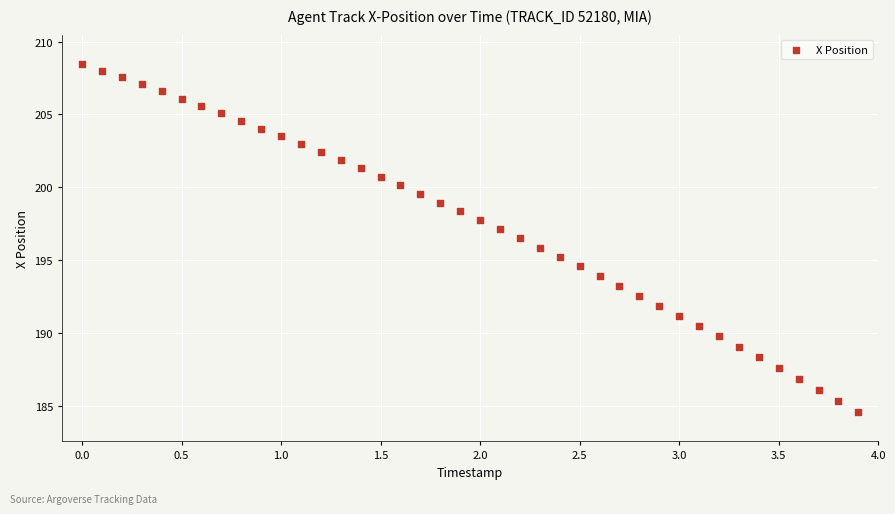

What is the range of Y values (max minus min)?

23.9